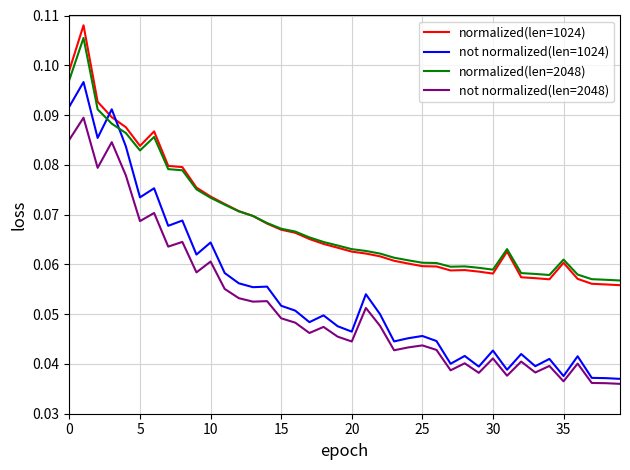

True or false: normalized(len=2048) and not normalized(len=1024) intersect in this chart.

True